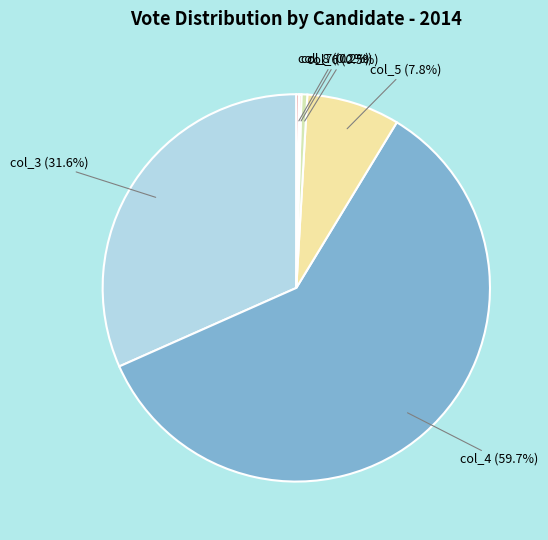

What portion of the pie excludes col_3?

68.4%